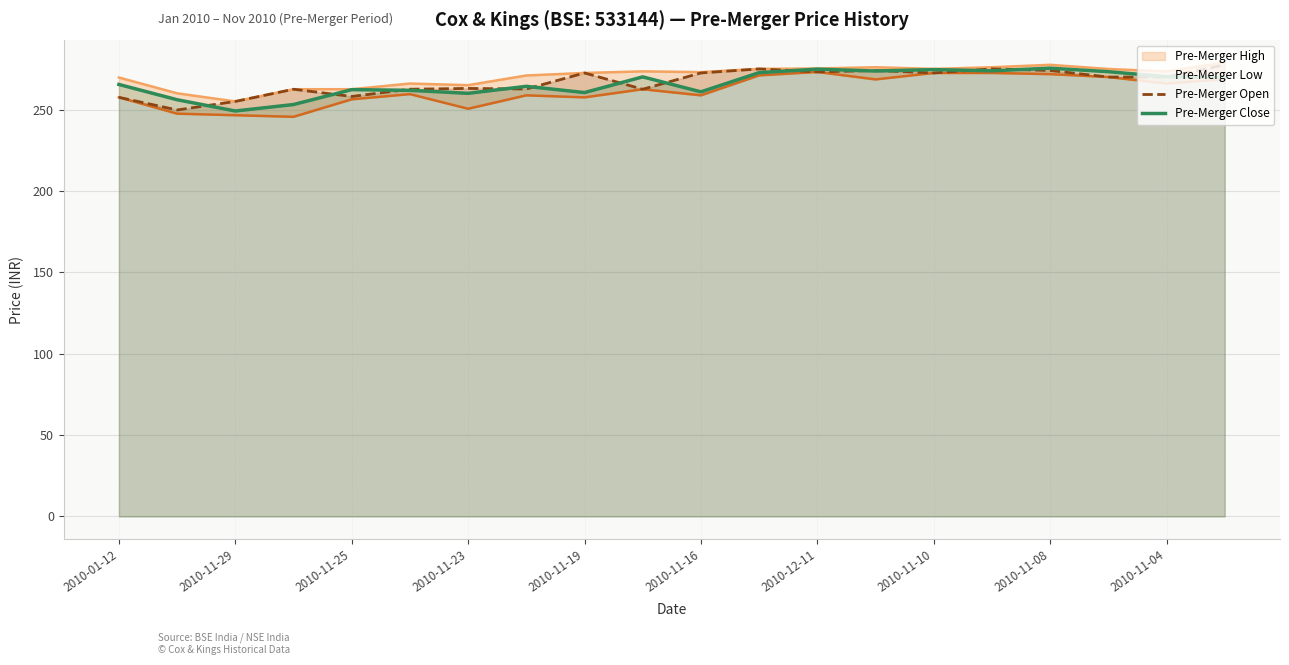

The Pre-Merger Open series shows 258.1 at 2010-11-25. True or false?

True